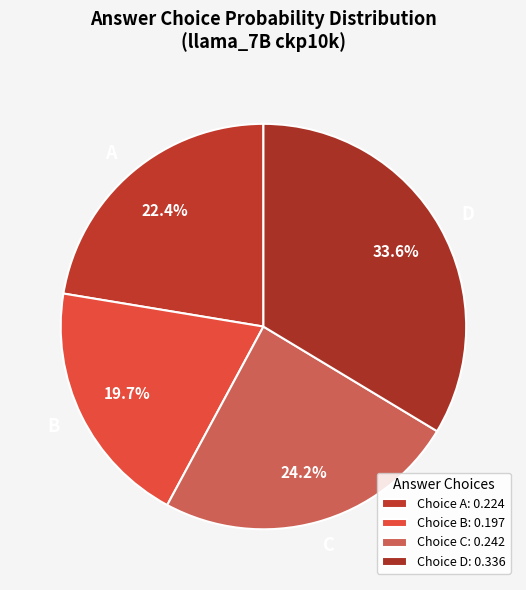

What is the ratio of the value at A to the value at B?

1.1